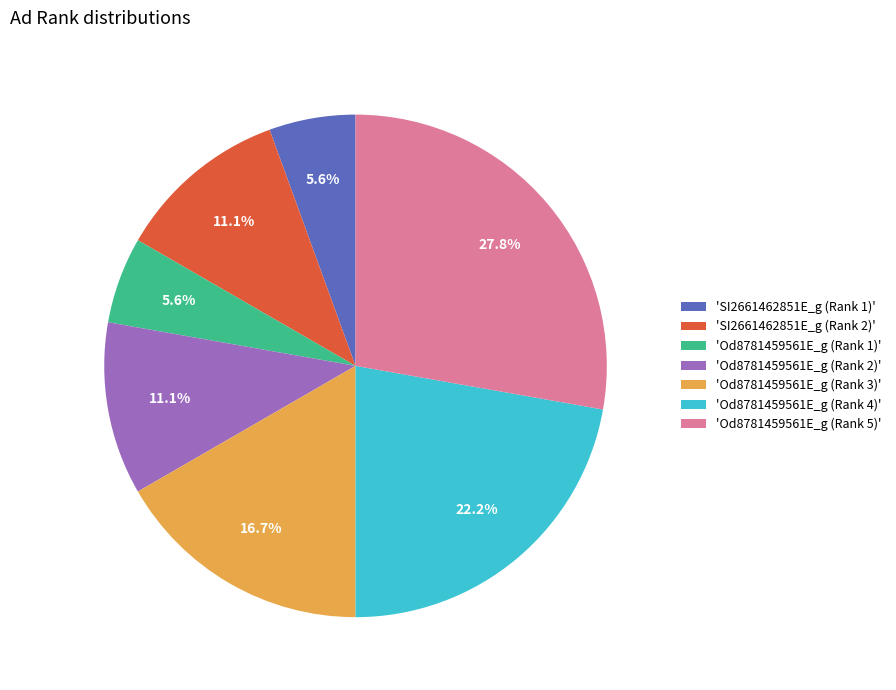

Combined, do 'Od8781459561E_g (Rank 2)' and 'Od8781459561E_g (Rank 4)' account for over 50%?

No